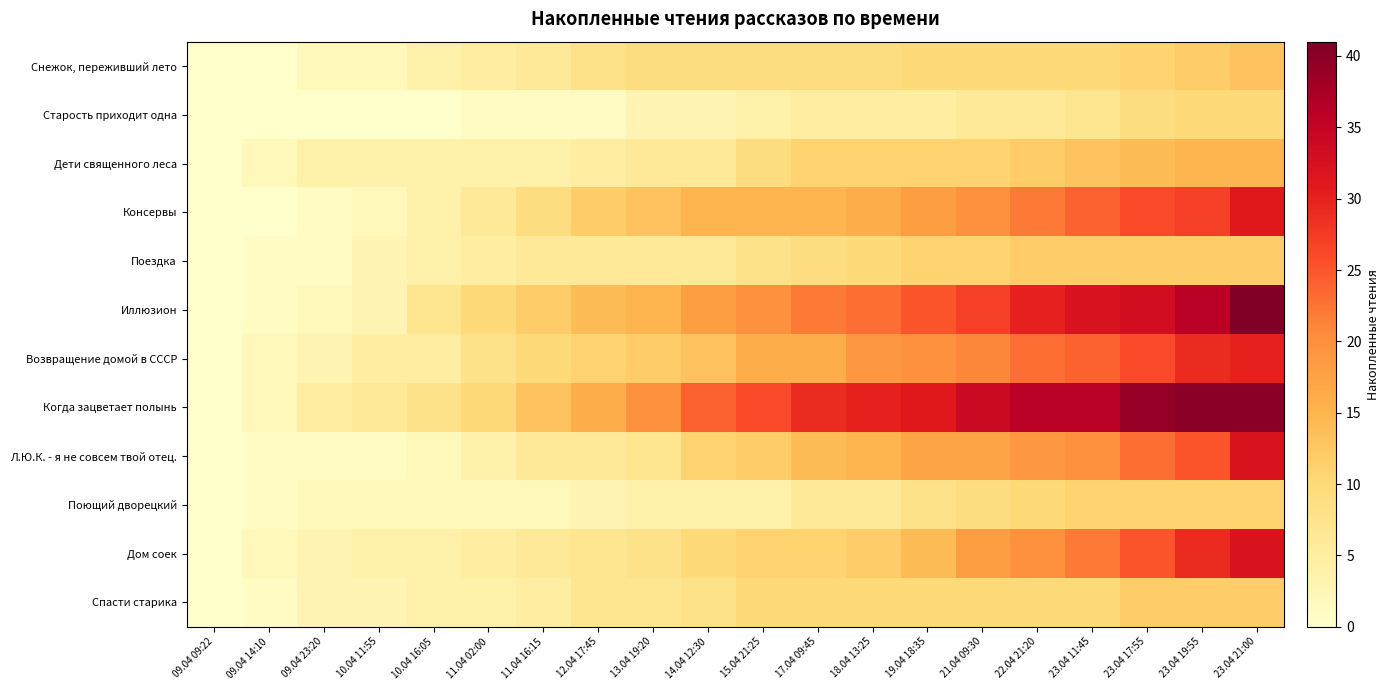

Which series has the widest spread of values?

Иллюзион